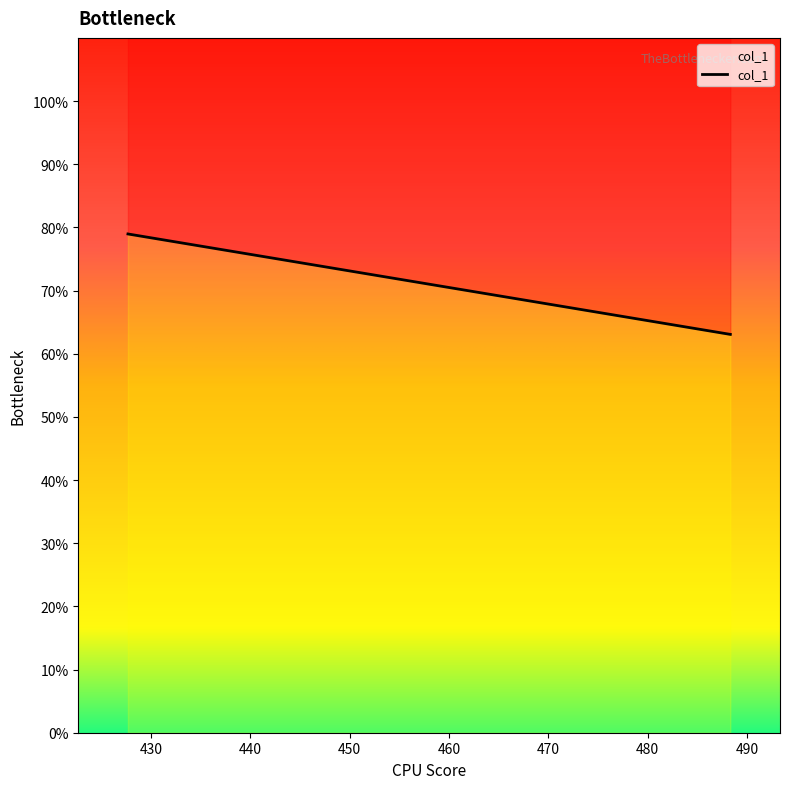

Reading right to left, what are all the values shown in this chart?

488.33=315.3	473.17=335.2	458.0=355.1	442.84=374.9	427.68=394.8